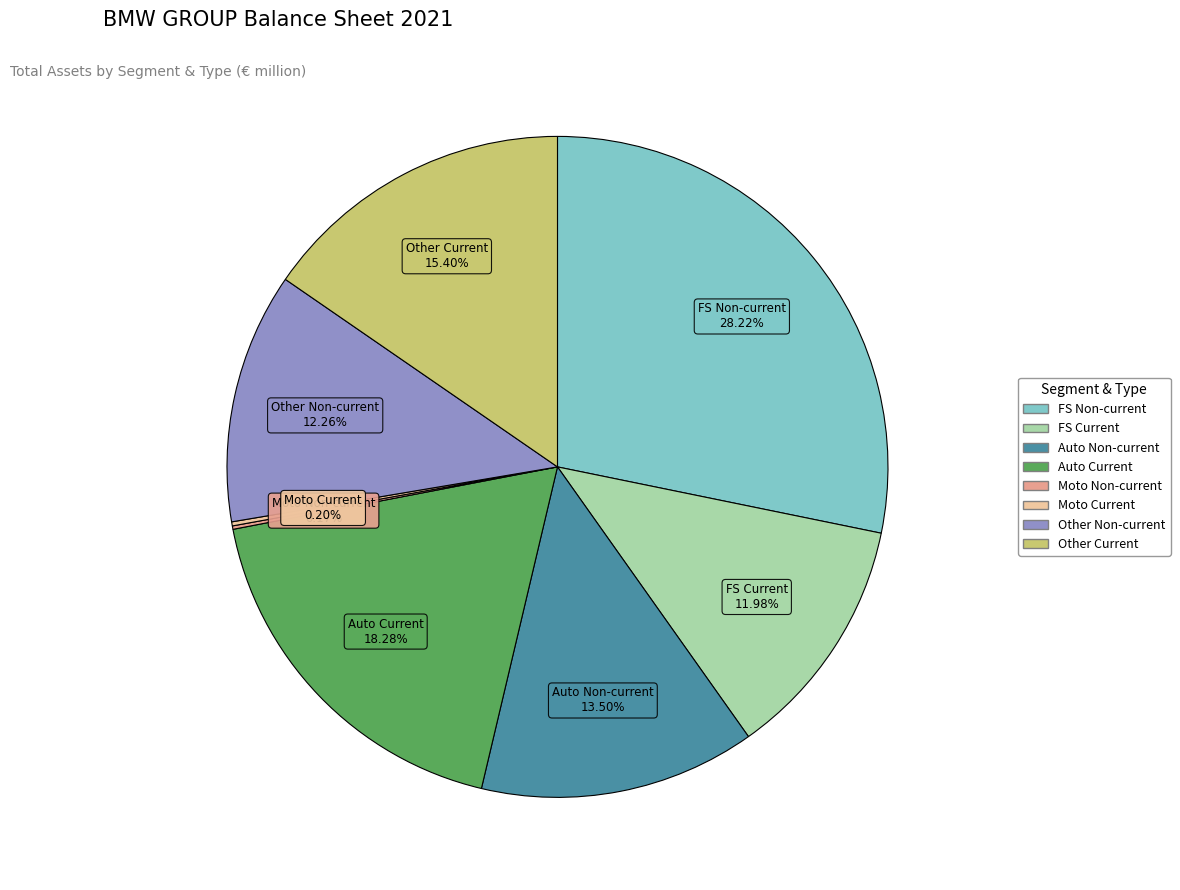

To the nearest percent, what is the average slice percentage?

12%